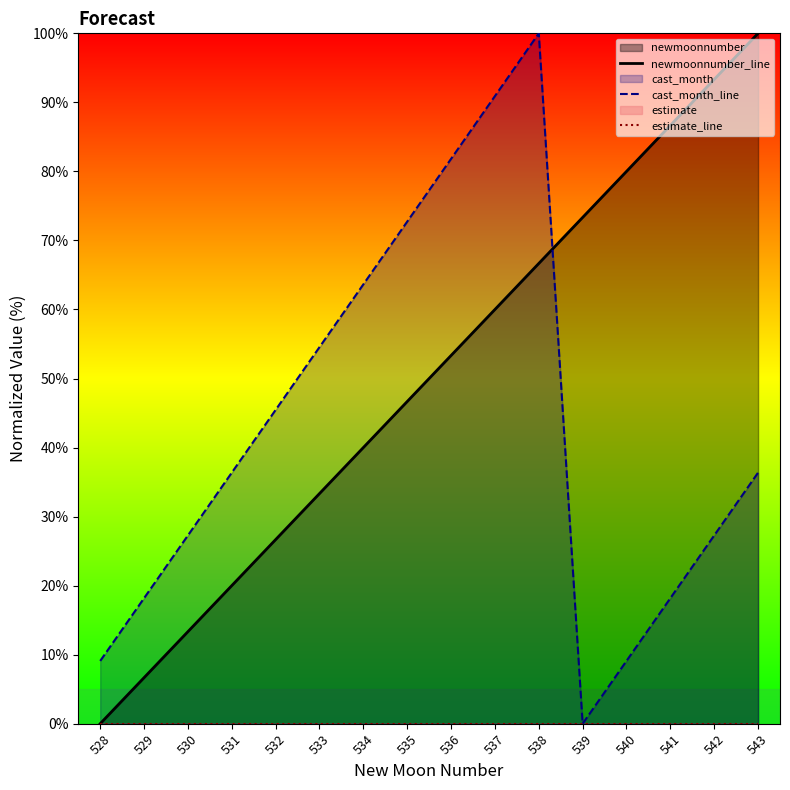

What is the greatest value displayed?

100.0